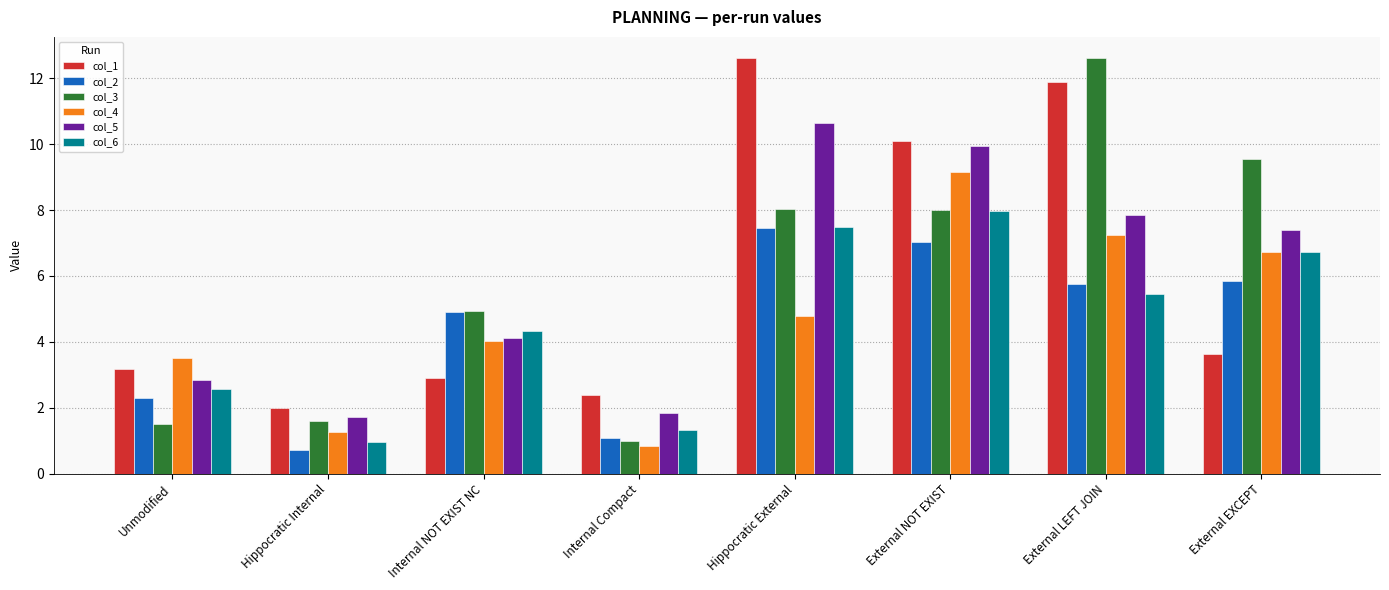

At which label does col_4 reach its peak?

External NOT EXIST